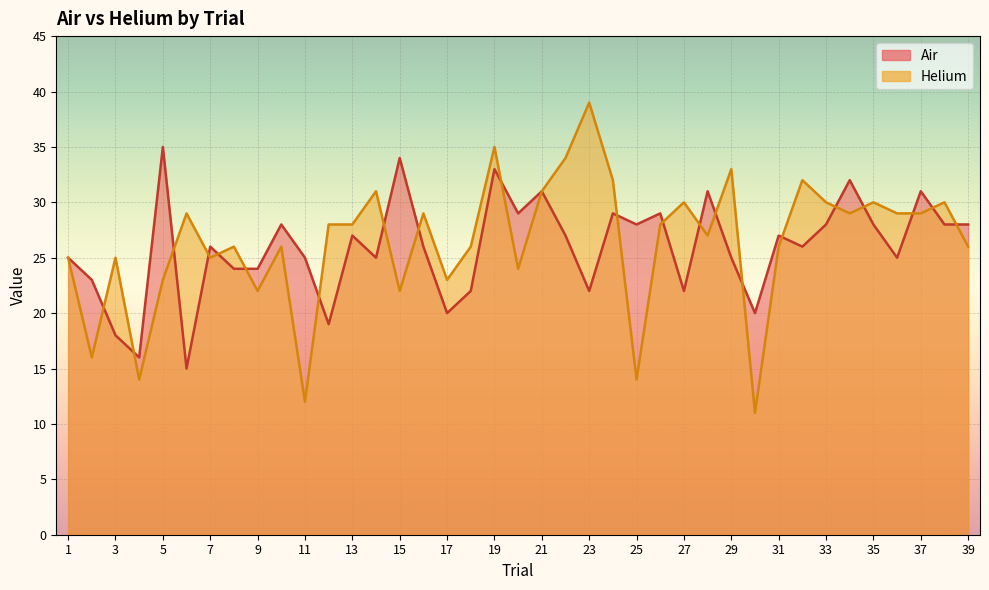

What is the average value of the Air series?

26